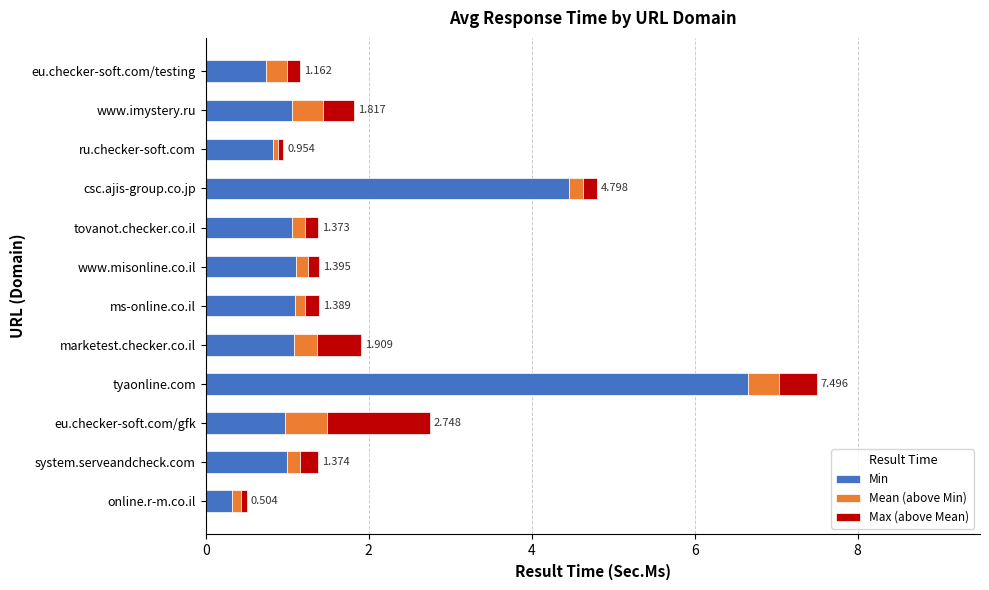

How many data points does each series have?

12